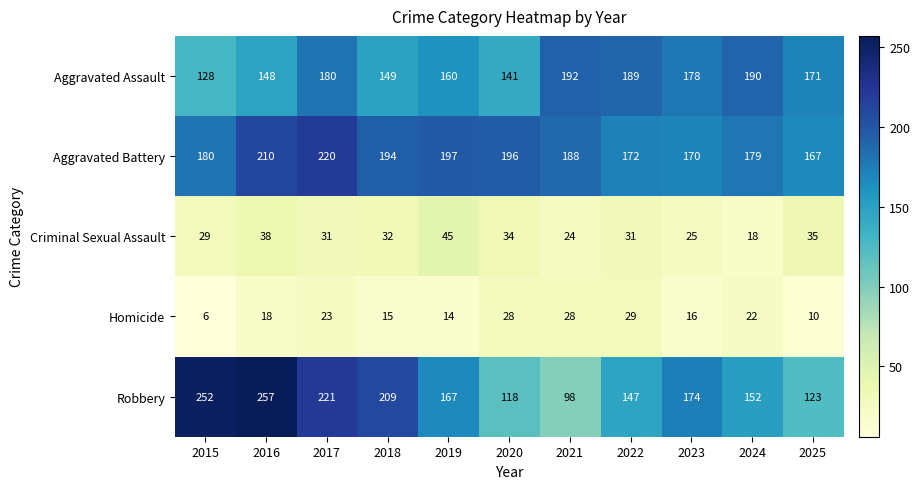

How many categories are shown in the chart?

11